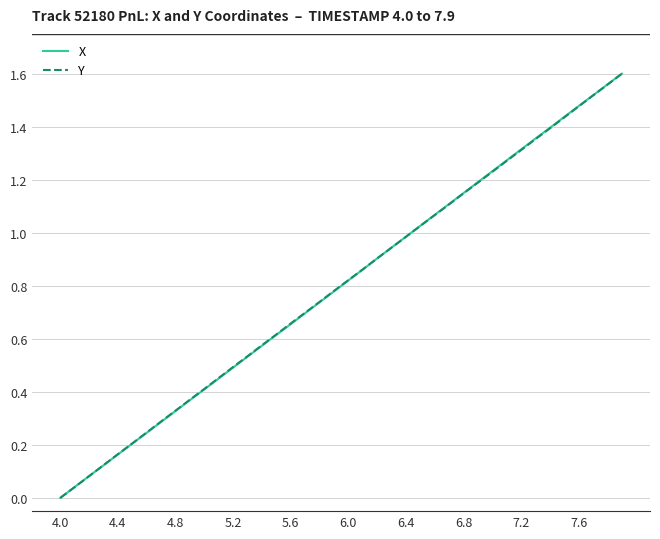

How many lines are shown in the chart?

2